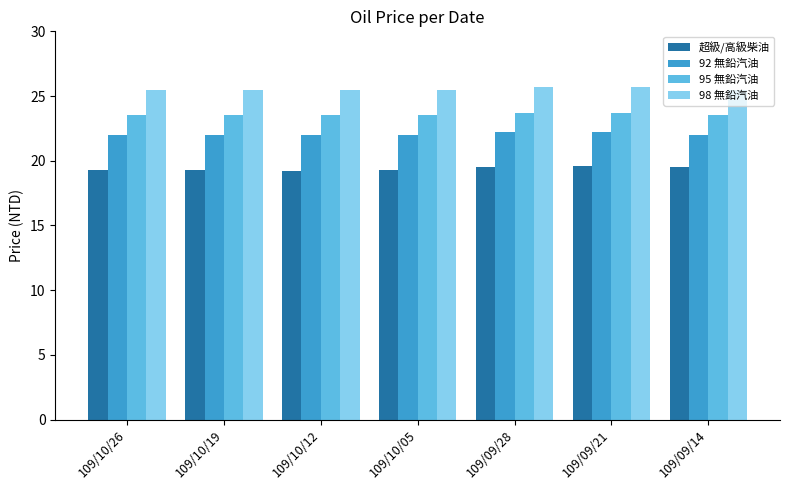

Count the number of data series in this chart.

4